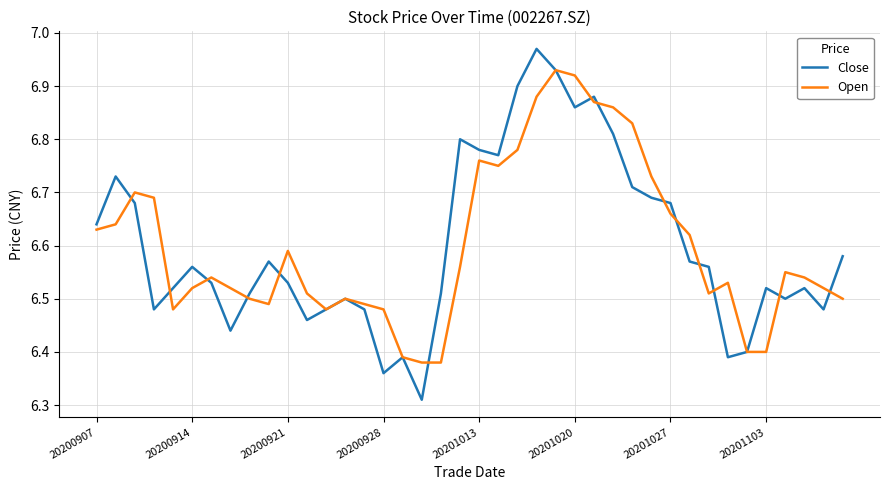

Which series has the largest range (max minus min)?

Close